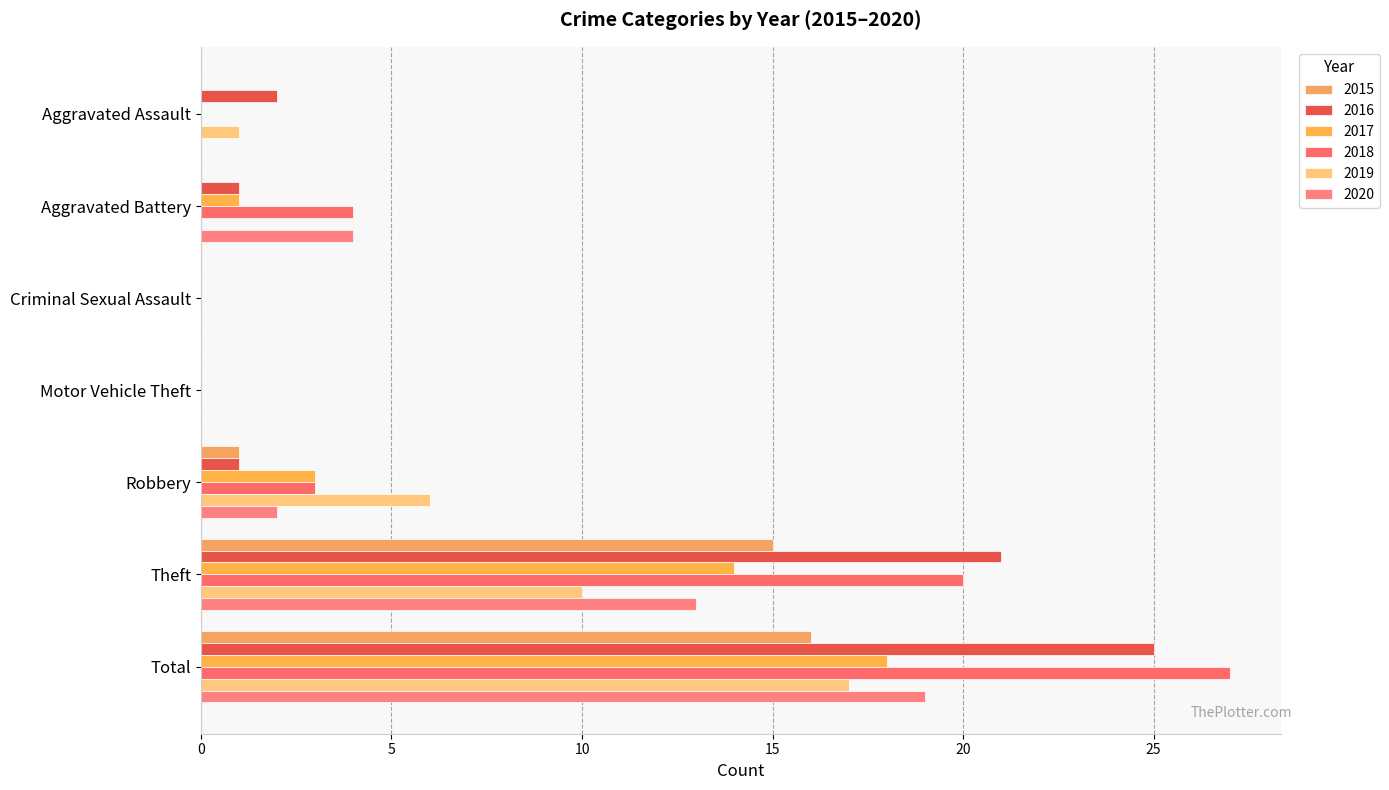

What are all the series names shown in the legend?

2015, 2016, 2017, 2018, 2019, 2020